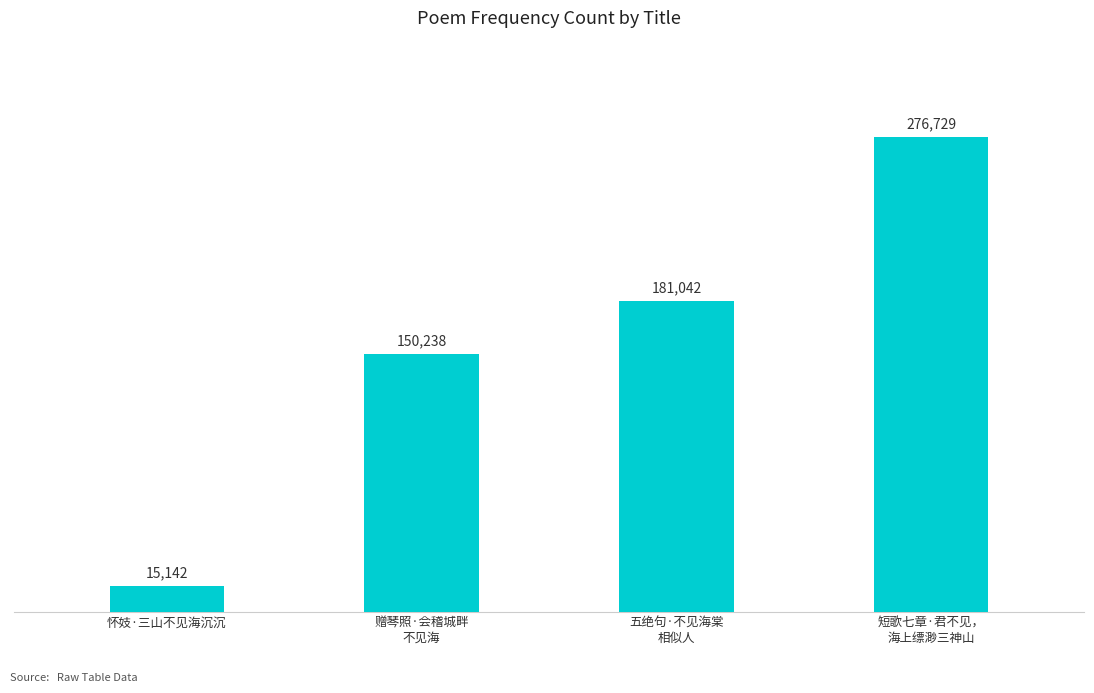

Does the chart contain stacked bars?

No